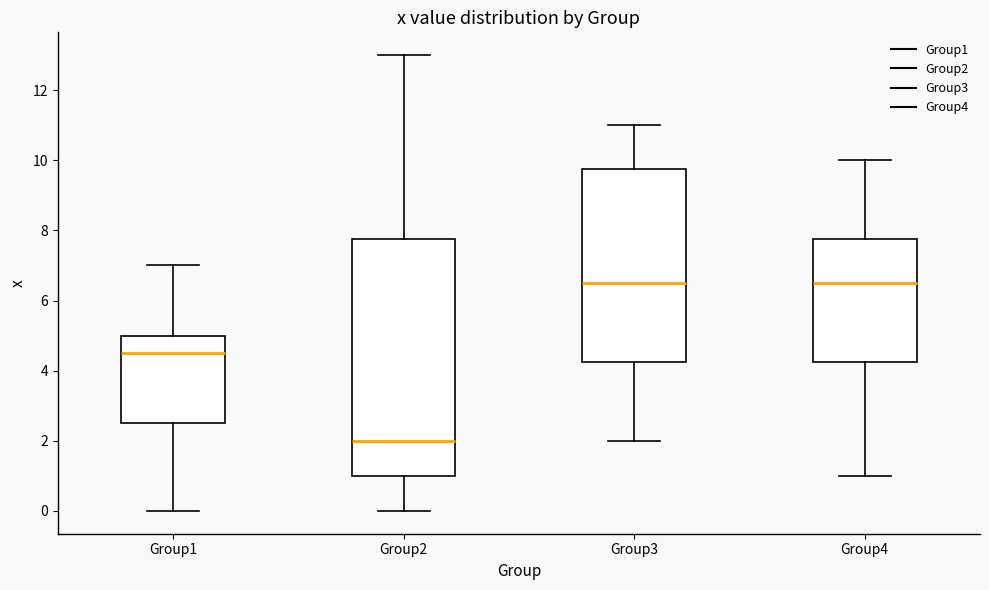

Which box has the lowest median line?

Group2